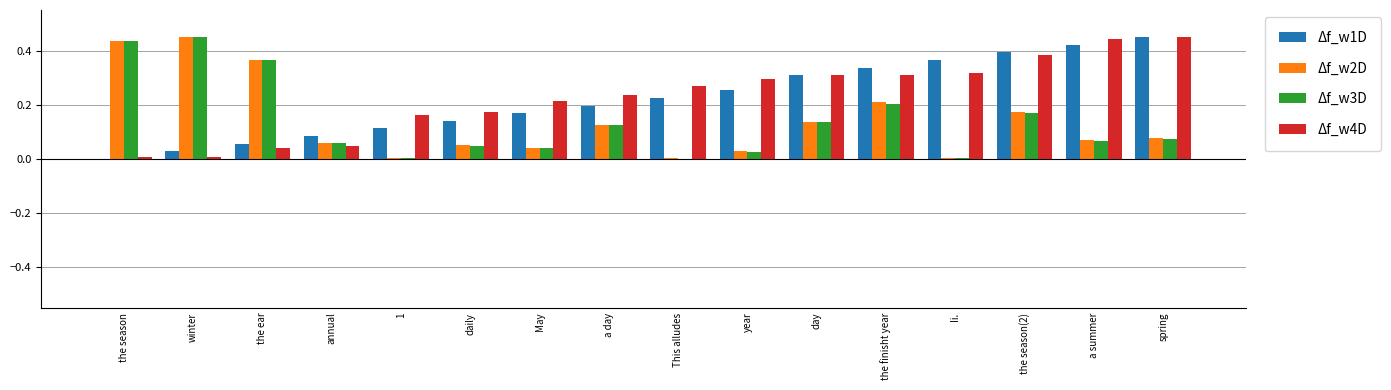

What is the total value across all series at a summer?

1.0